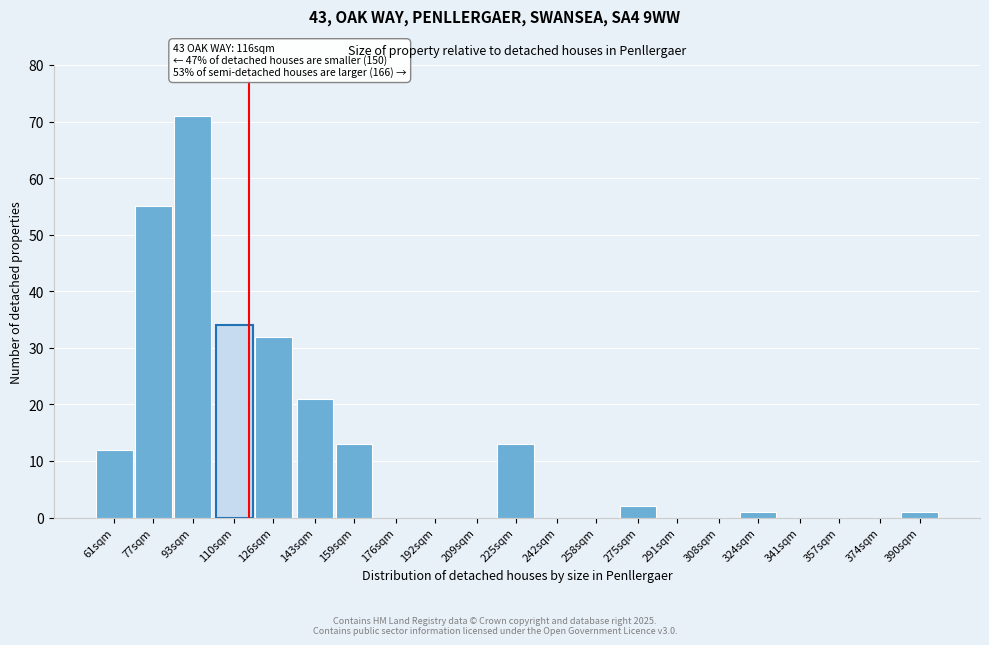

Reading left to right, transcribe all the data shown in this chart.

61sqm=12	77sqm=55	93sqm=71	110sqm=34	126sqm=32	143sqm=21	159sqm=13	176sqm=0	192sqm=0	209sqm=0	225sqm=13	242sqm=0	258sqm=0	275sqm=2	291sqm=0	308sqm=0	324sqm=1	341sqm=0	357sqm=0	374sqm=0	390sqm=1